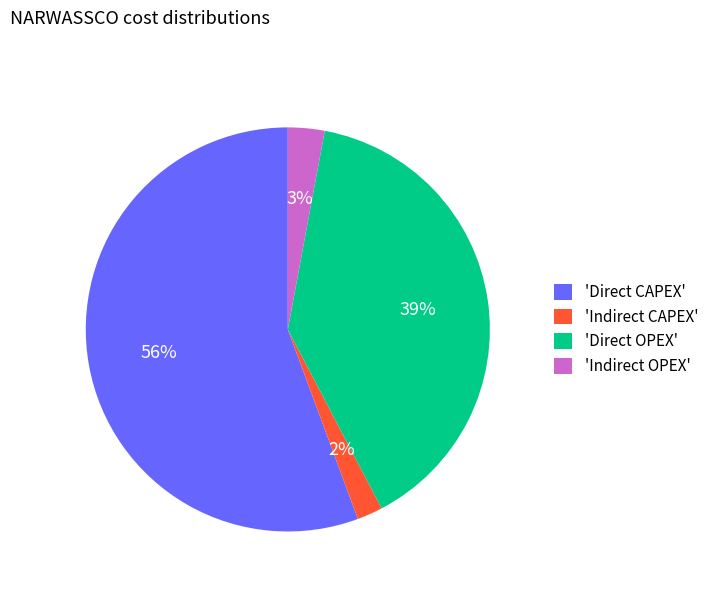

The 'Direct CAPEX' slice represents 56% of the pie. True or false?

True